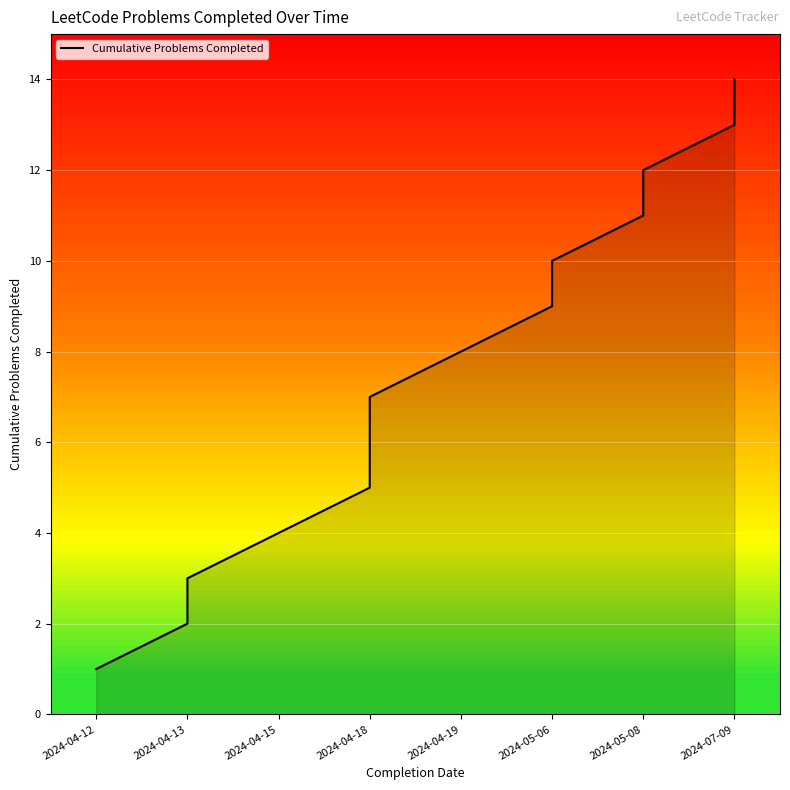

What is the difference between the maximum and minimum values?

13